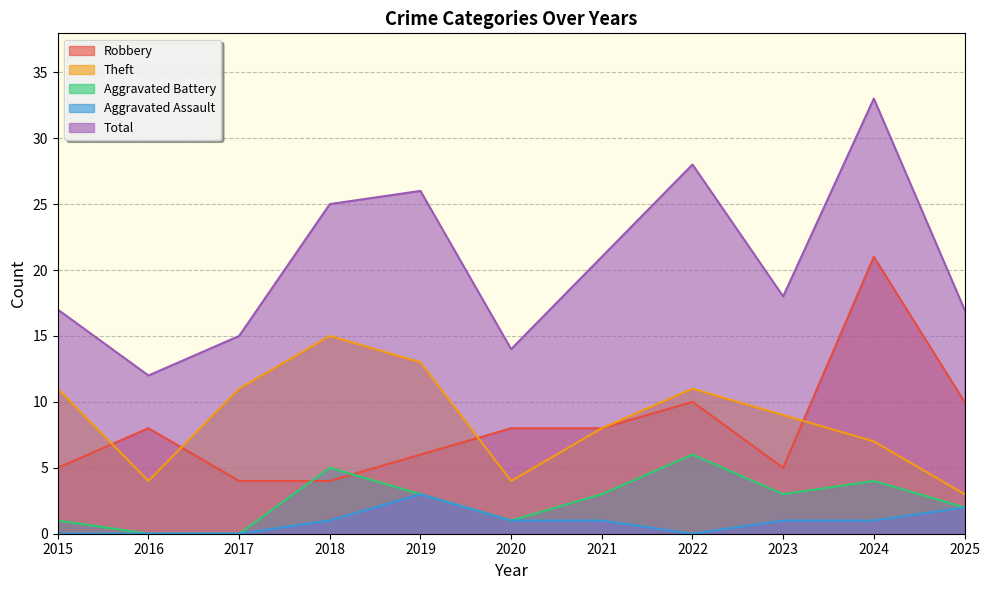

Count the Aggravated Battery values in the range 1 to 4.

7